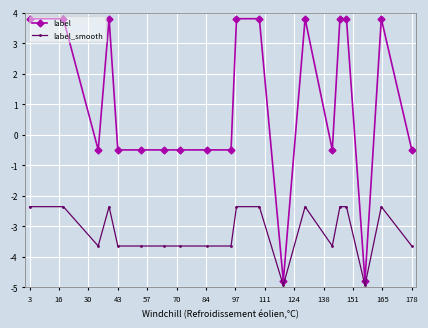

True or false: label and label_smooth cross at least once.

False